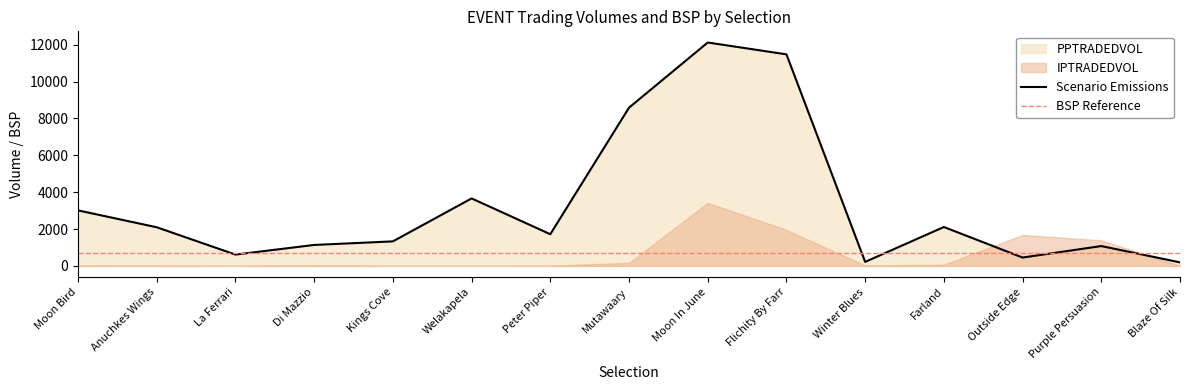

Is the value of IPTRADEDVOL at Kings Cove greater than the value of PPTRADEDVOL at Di Mazzio?

No